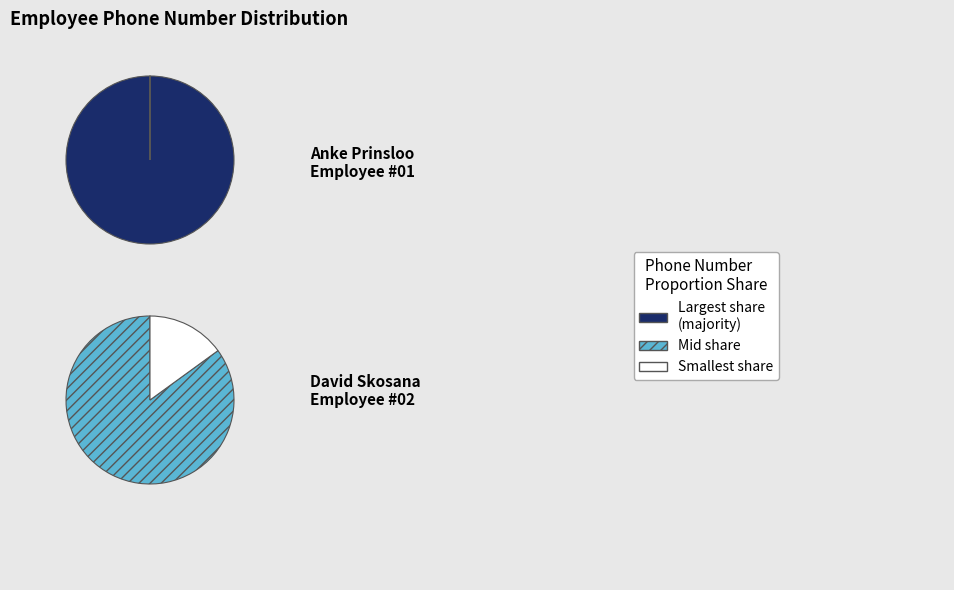

How many segments does this pie chart have?

2